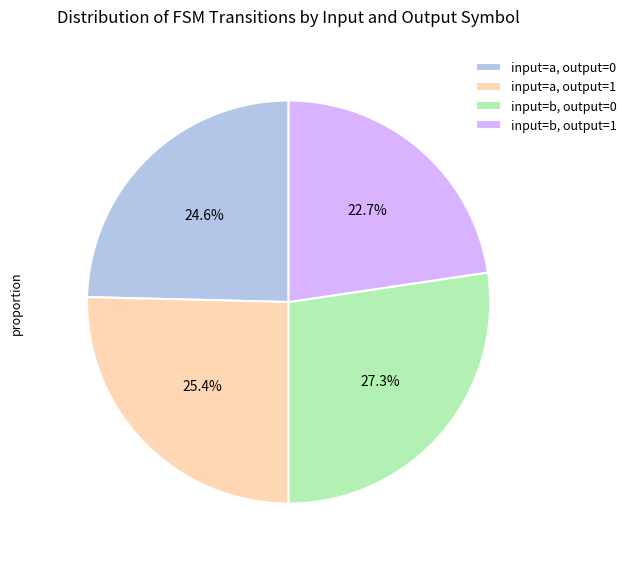

What portion of the pie excludes input=b, output=0?

72.7%